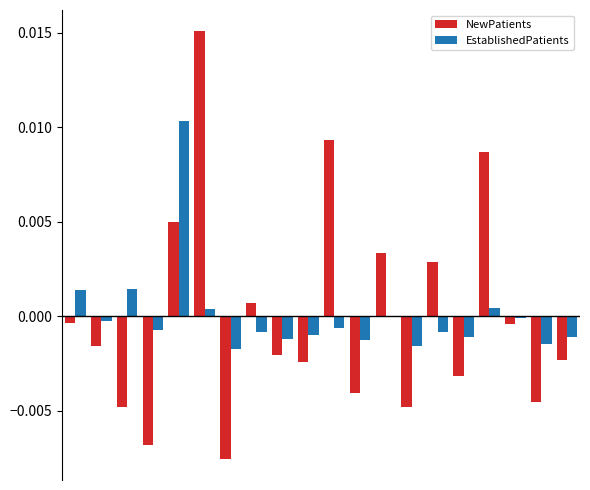

How many distinct data groups are displayed?

2